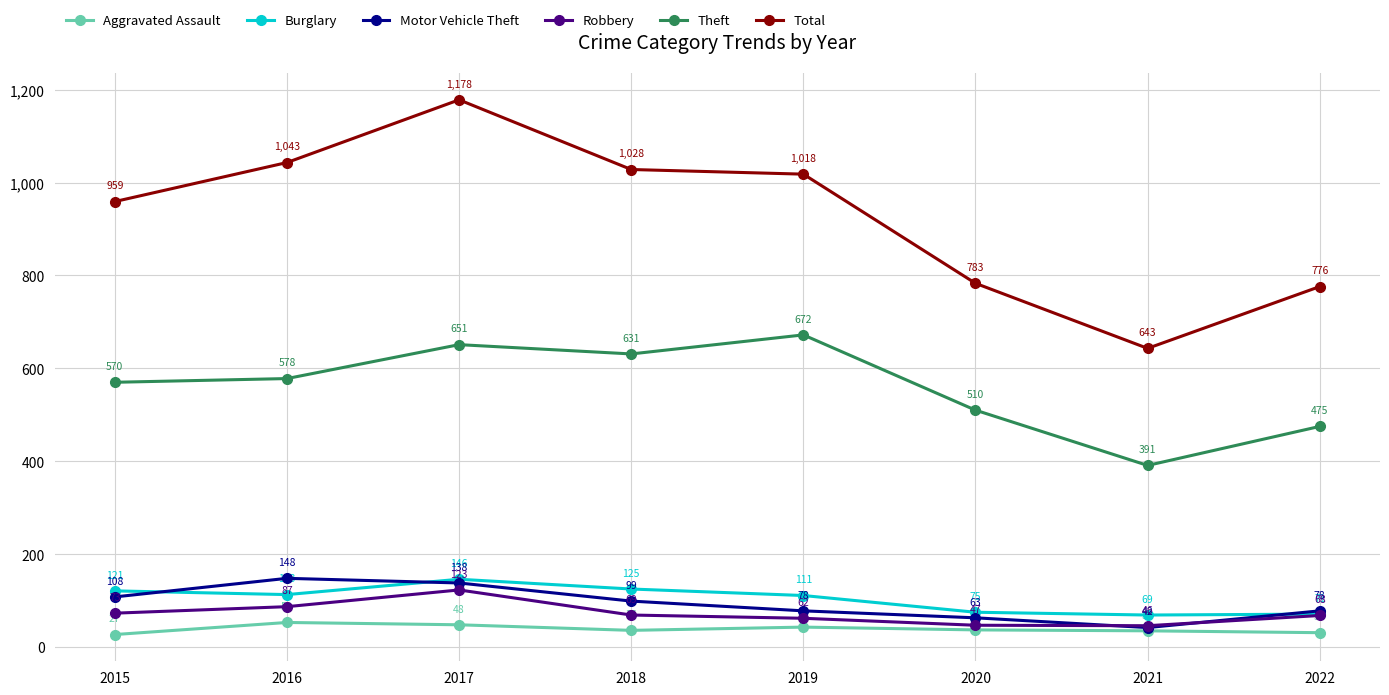

Is the value of Robbery at 2020 greater than the value of Burglary at 2021?

No